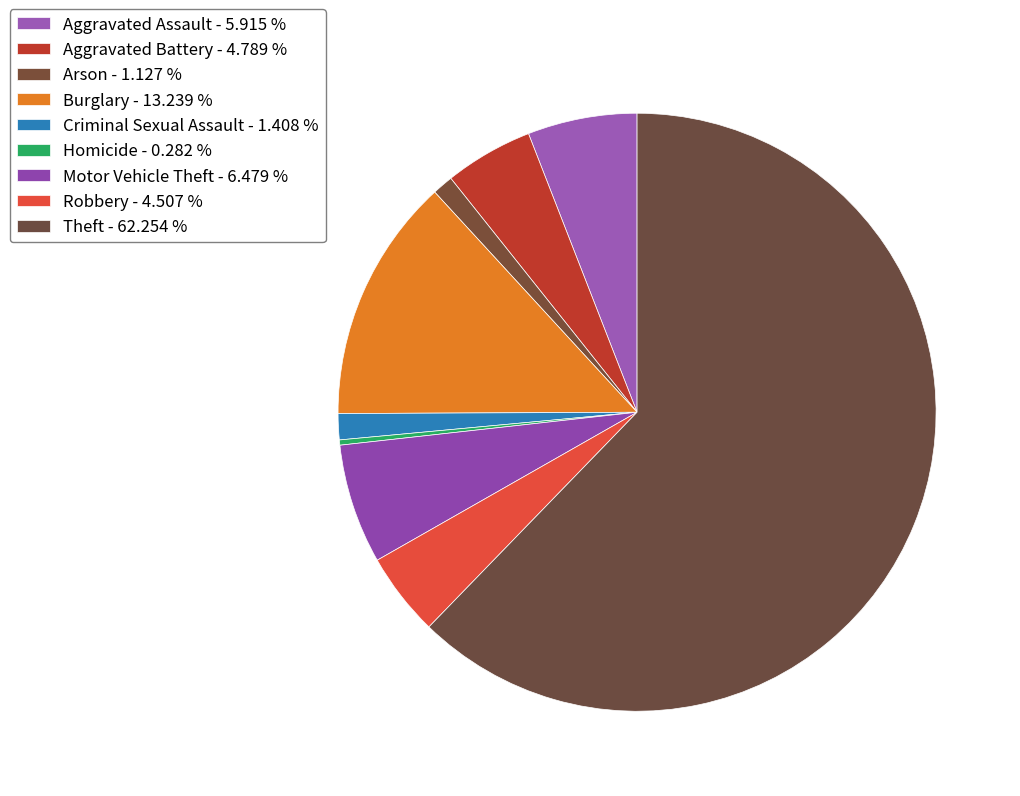

What percentage is the Robbery slice, to the nearest percent?

5%